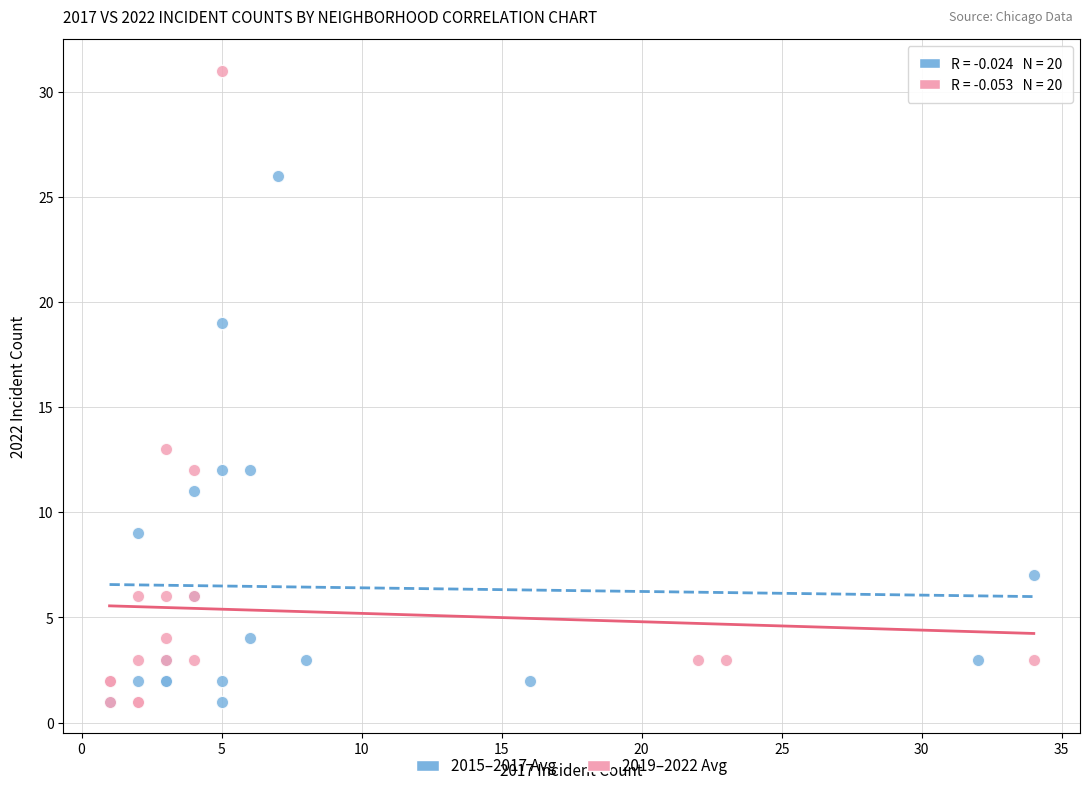

Which series contains the highest Y value?

2019–2022 Avg